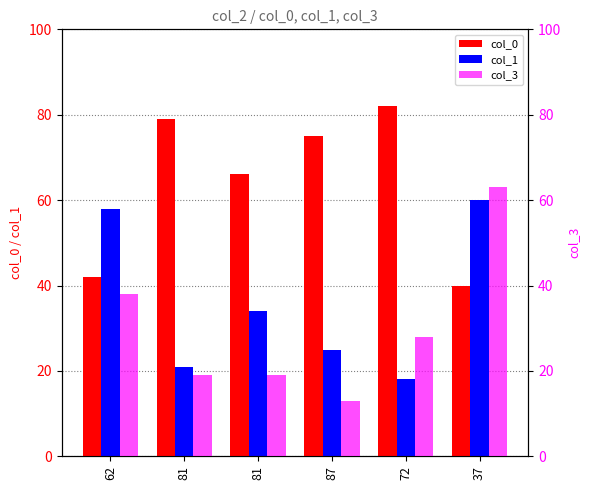

Which label corresponds to the smallest value in the chart?

87